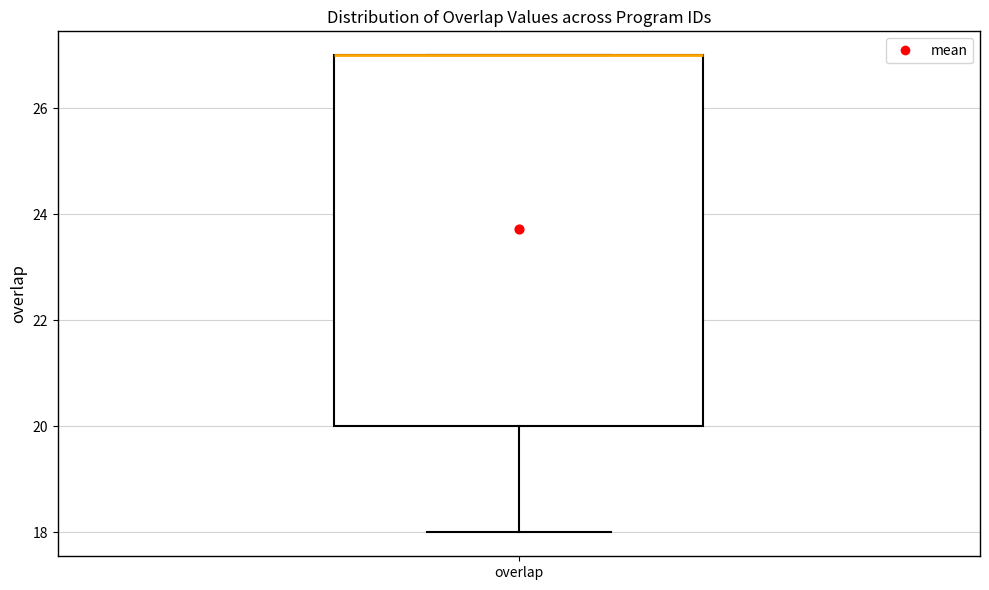

Where is the lower edge of the box for overlap on the y-axis? The values are not printed on the chart, so give them approximately, as read against the axis.

20